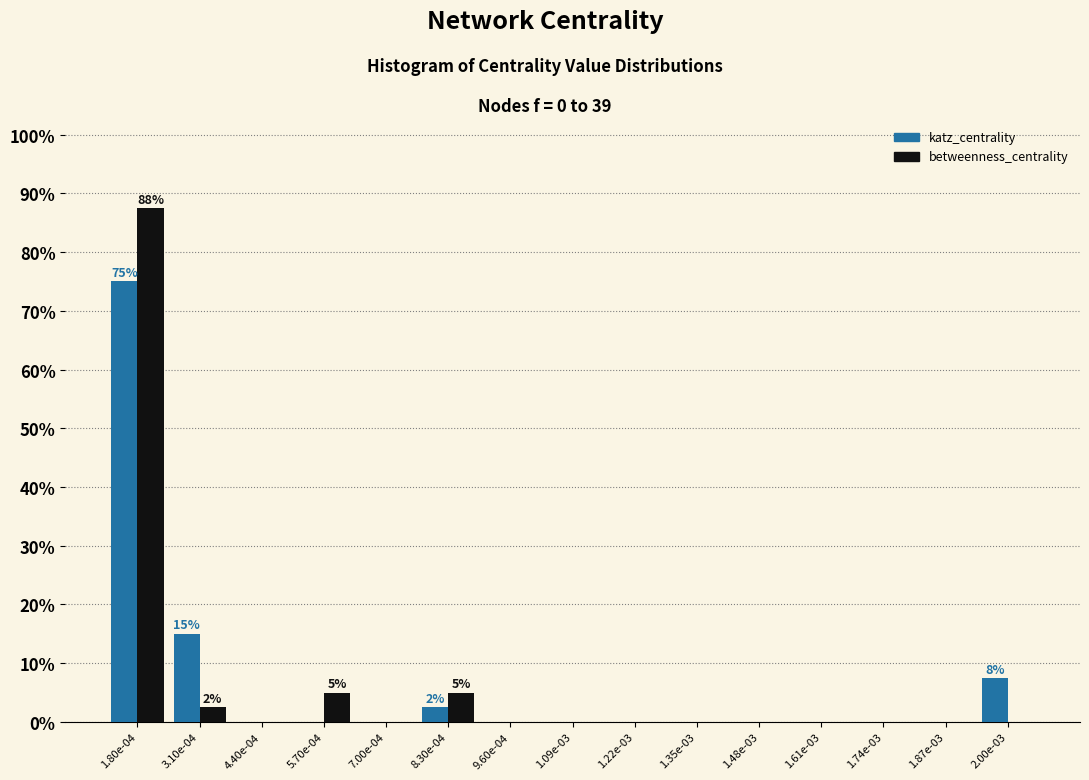

Reading right to left, transcribe all the data shown in this chart.

katz_centrality: 2.00e-03=7.5	1.87e-03=0.0	1.74e-03=0.0	1.61e-03=0.0	1.48e-03=0.0	1.35e-03=0.0	1.22e-03=0.0	1.09e-03=0.0	9.60e-04=0.0	8.30e-04=2.5	7.00e-04=0.0	5.70e-04=0.0	4.40e-04=0.0	3.10e-04=15.0	1.80e-04=75.0
betweenness_centrality: 2.00e-03=0.0	1.87e-03=0.0	1.74e-03=0.0	1.61e-03=0.0	1.48e-03=0.0	1.35e-03=0.0	1.22e-03=0.0	1.09e-03=0.0	9.60e-04=0.0	8.30e-04=5.0	7.00e-04=0.0	5.70e-04=5.0	4.40e-04=0.0	3.10e-04=2.5	1.80e-04=87.5